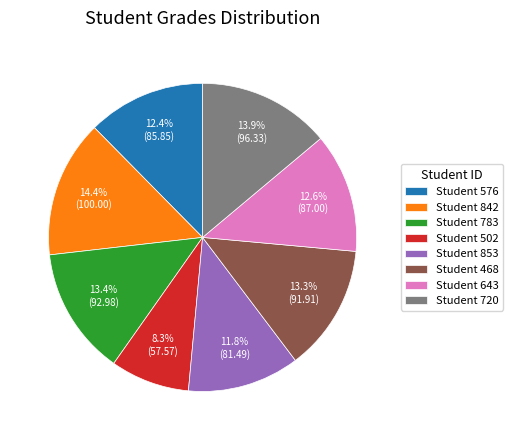

How many segments does this pie chart have?

8